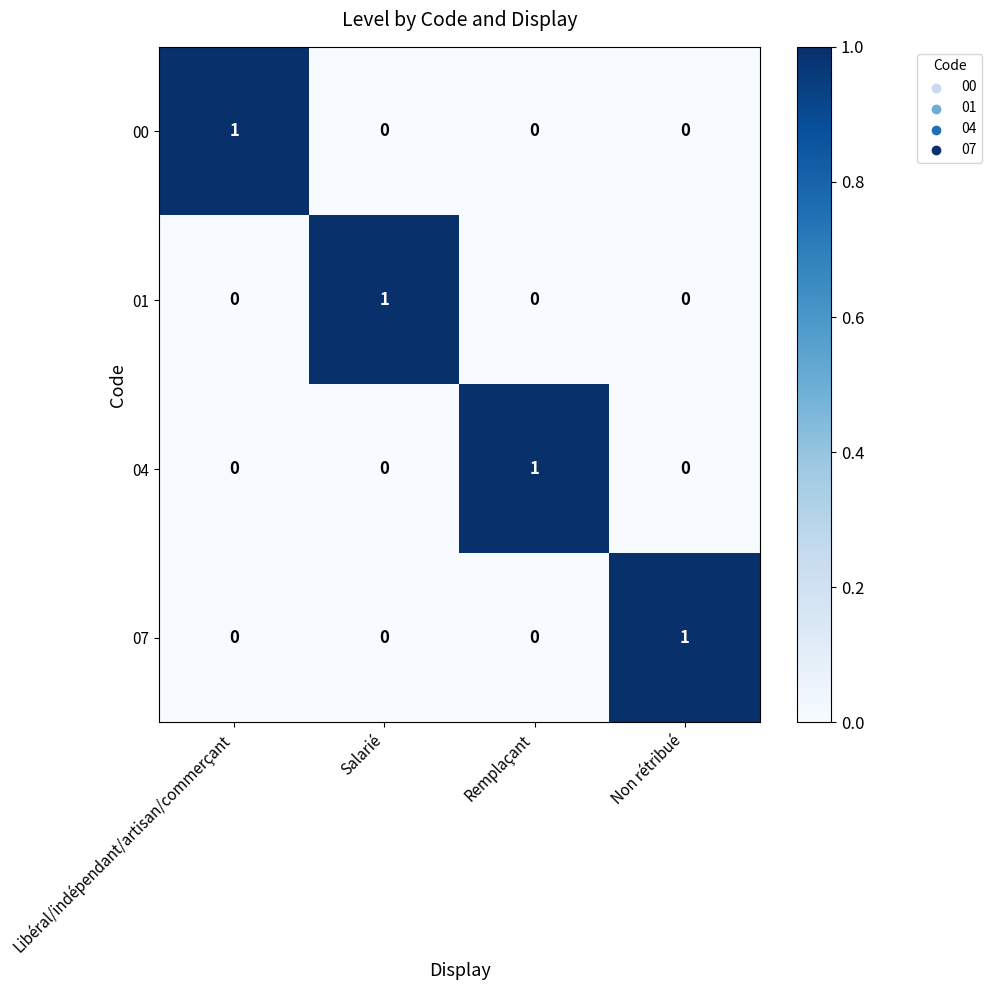

How many 01 values are between 0 and 1?

4